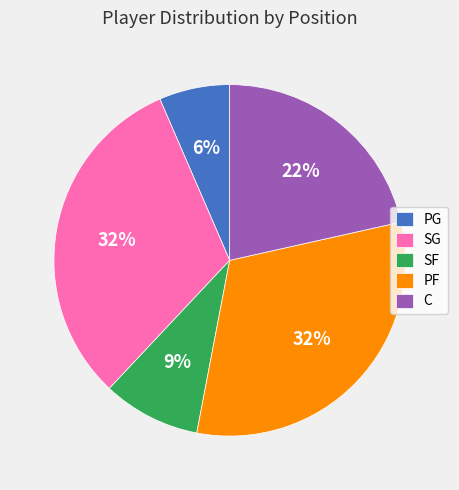

What is the smallest slice in the pie chart?

PG